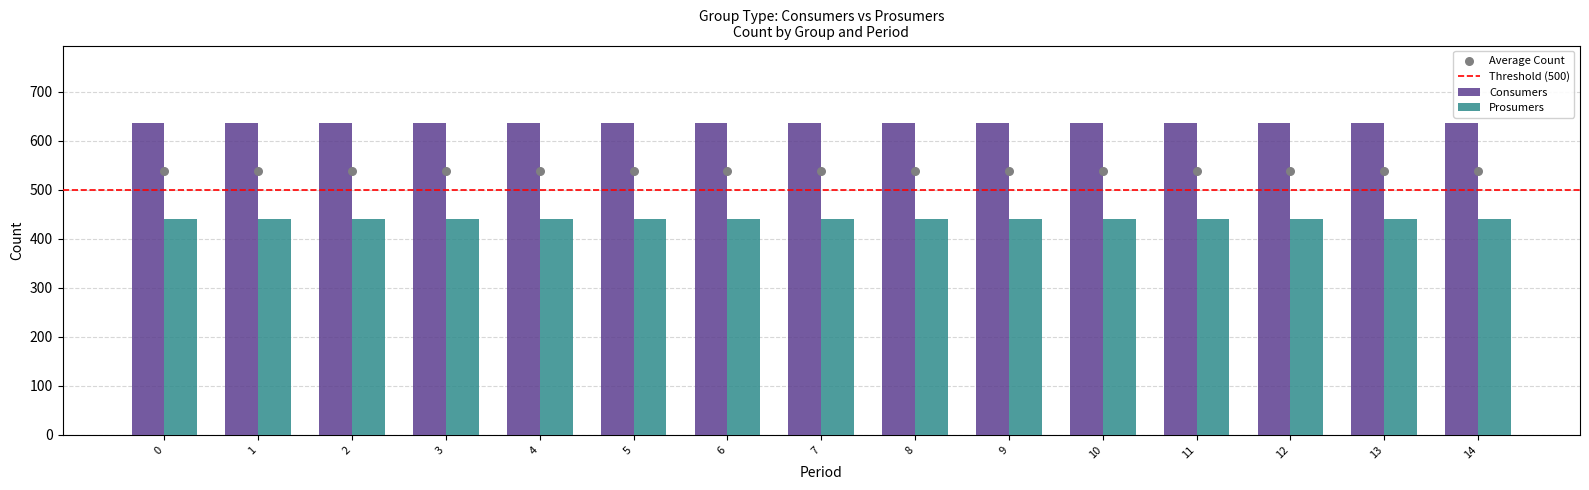

What is the total value across all series at 5?

1075